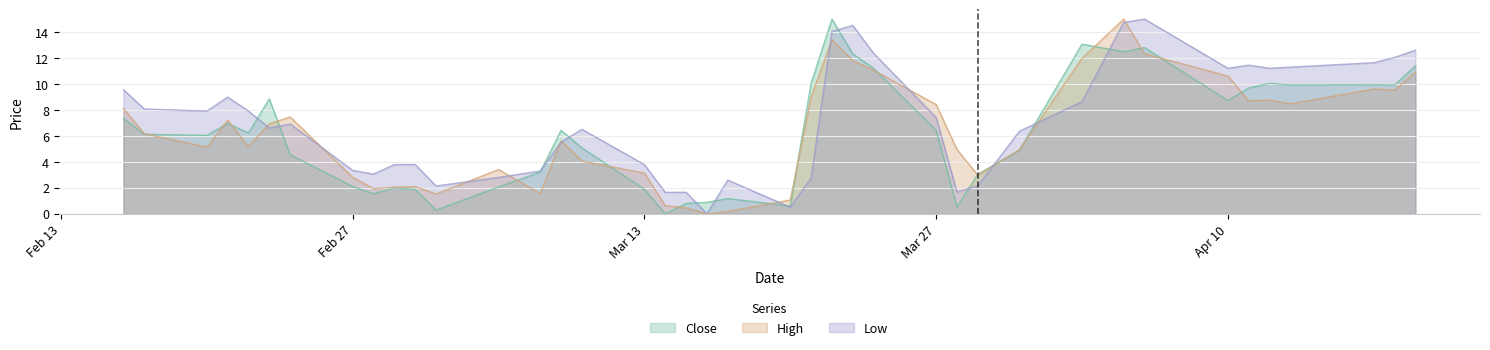

The Close series shows 0.3 at 2023-03-03. True or false?

True